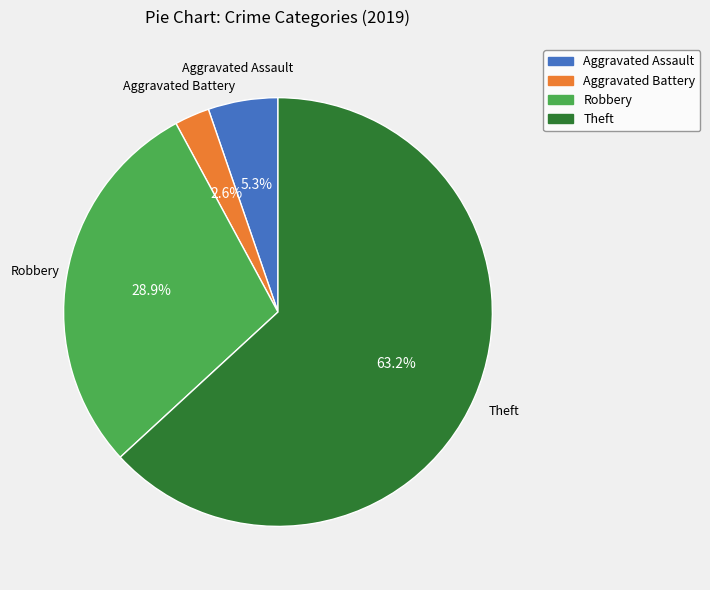

What is the ratio of the value at Theft to the value at Robbery?

2.2